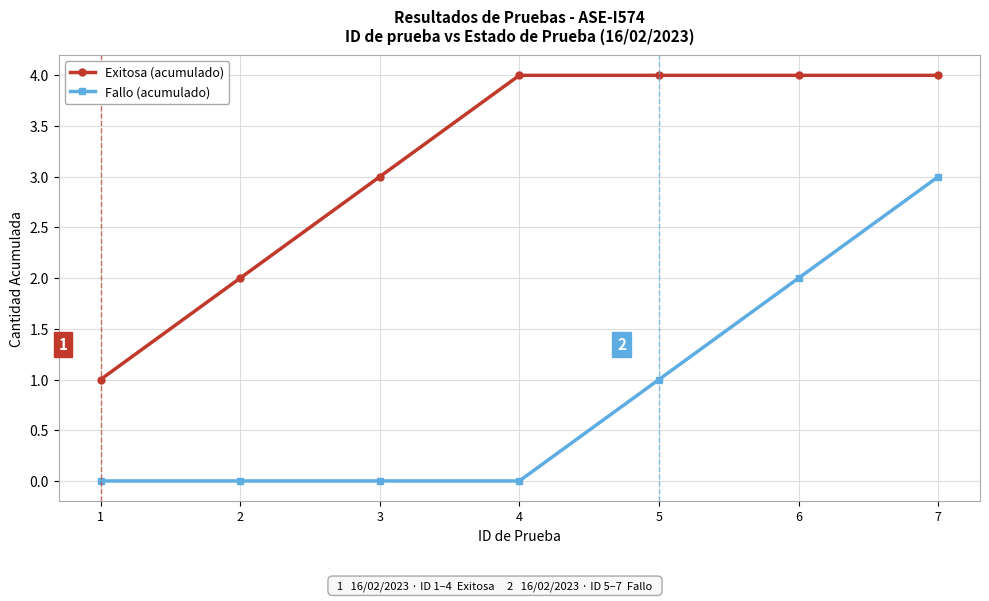

What is the highest value of the Fallo (acumulado) series?

3